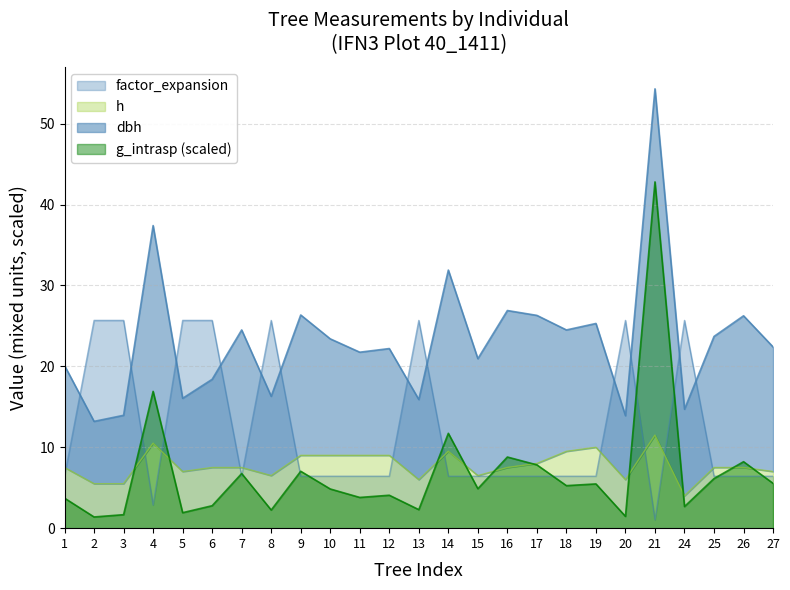

True or false: h and dbh cross at least once.

False